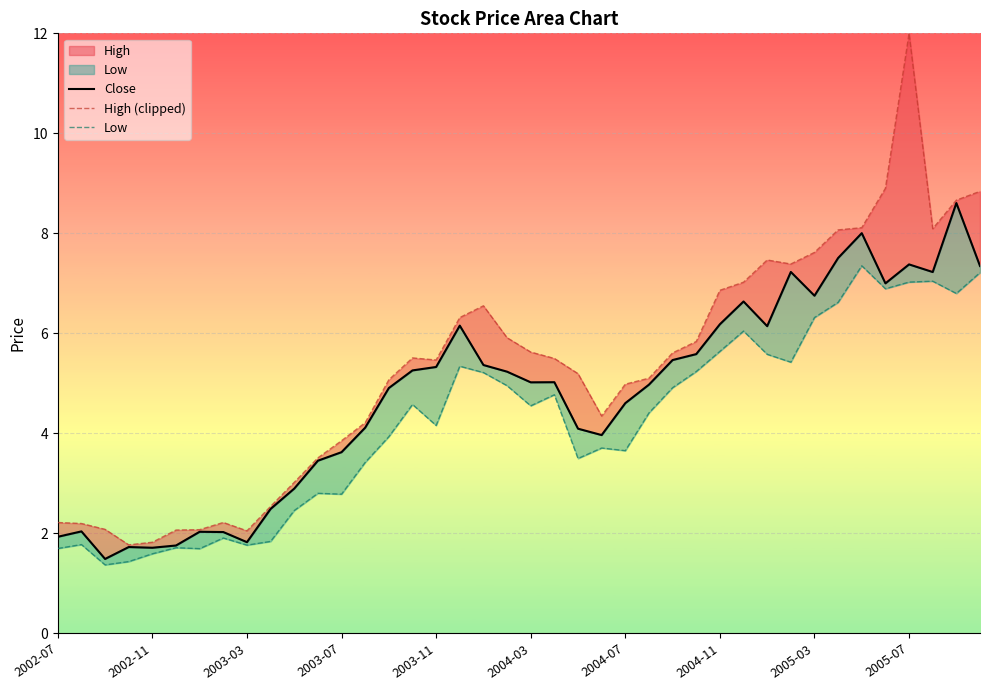

Which series has the largest total across all categories?

High (clipped)